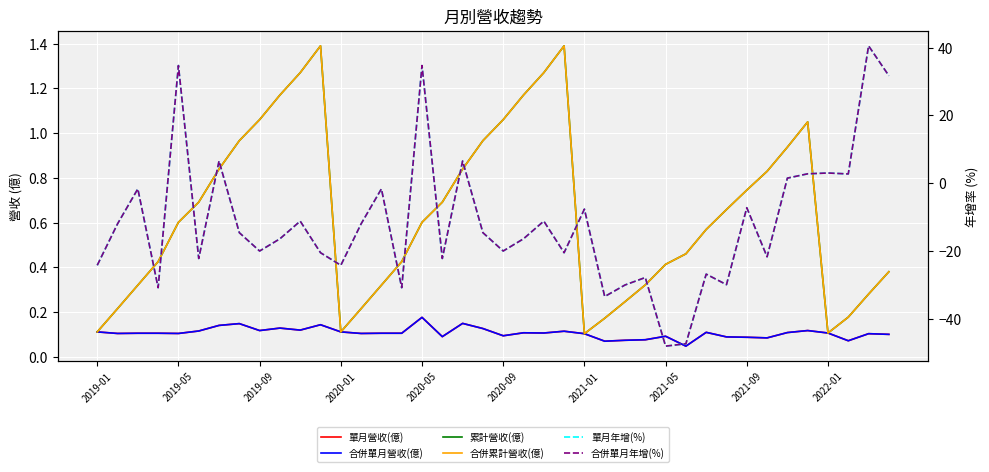

How many lines are shown in the chart?

6